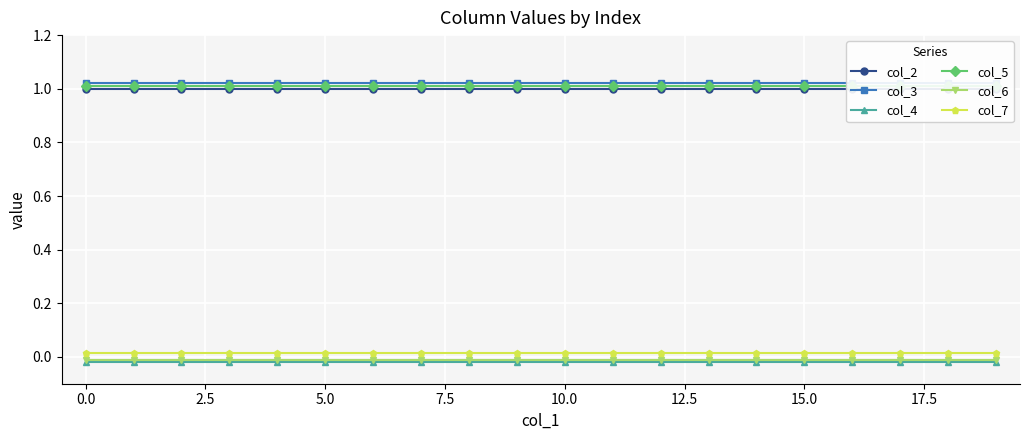

True or false: col_7 and col_4 intersect in this chart.

False